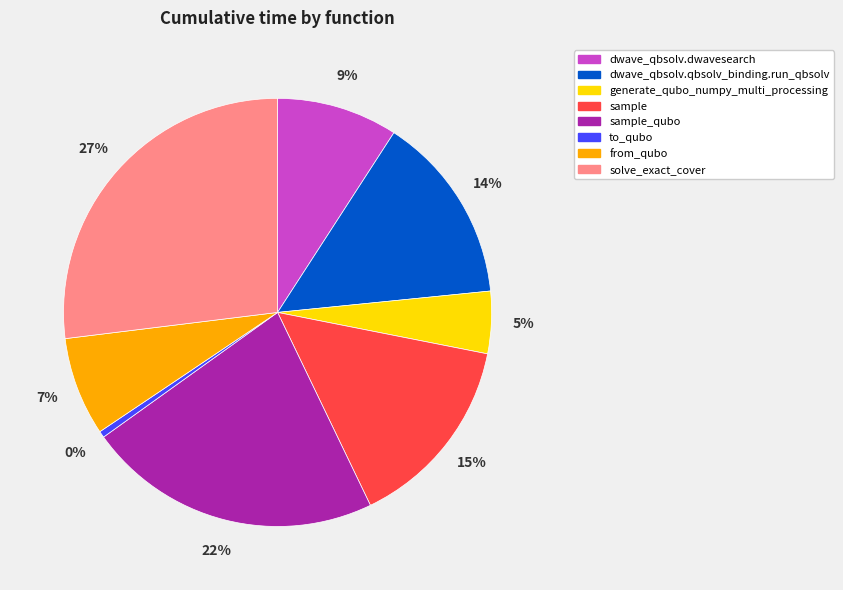

What percentage is the solve_exact_cover slice, to the nearest percent?

27%